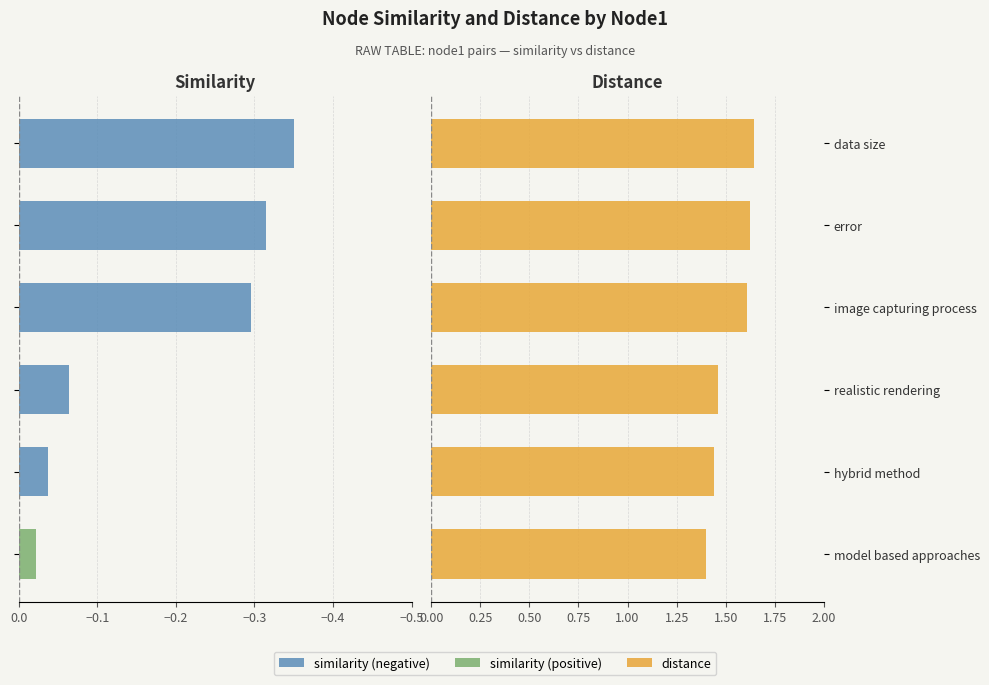

How many series are shown in this chart?

3